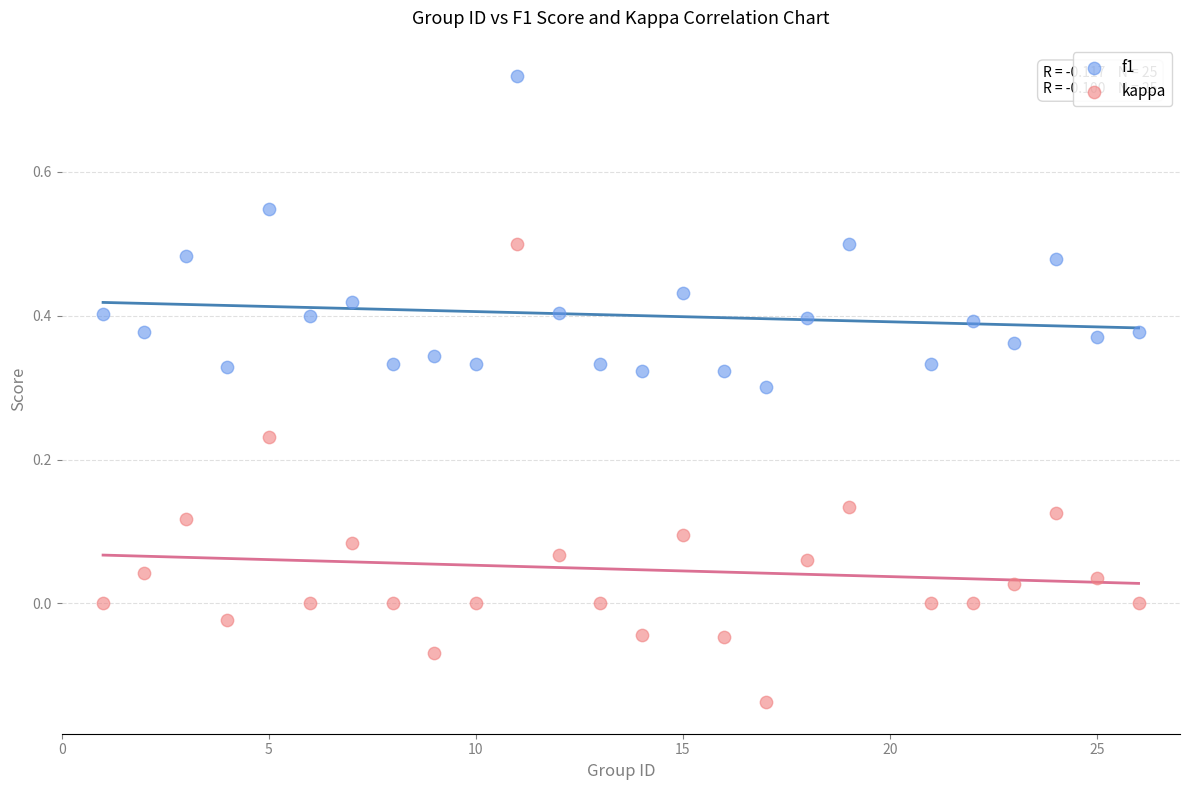

What are all the series names shown in the legend?

f1, kappa